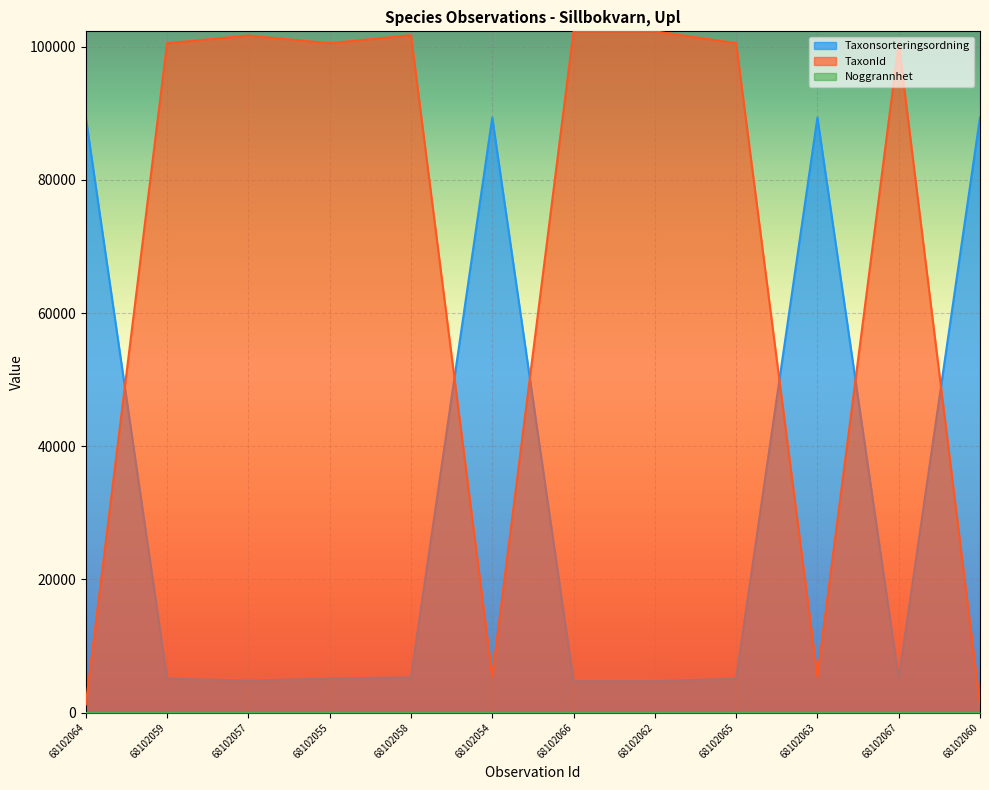

Reading right to left, what are all the values shown in this chart?

Taxonsorteringsordning: 89403	5113	89356	5113	4717	4717	89356	5295	5113	4808	5113	89392
TaxonId: 1205	100526	5447	100526	102306	102306	5447	101728	100526	101675	100526	1202